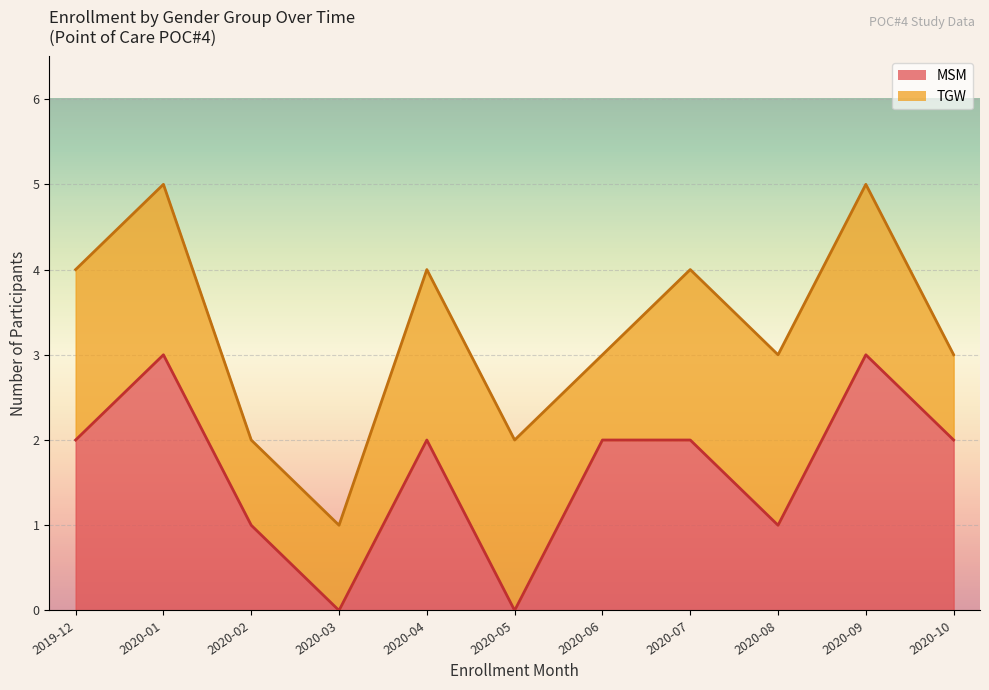

In MSM, how many points are lower than both neighbors (excluding endpoints)?

3